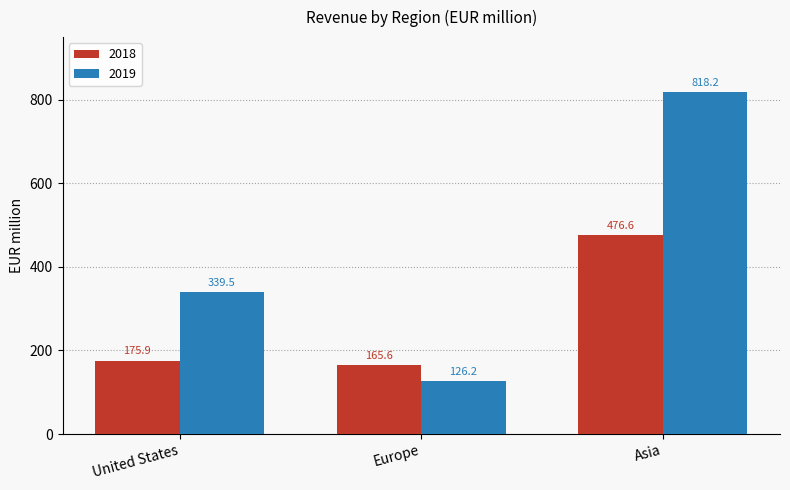

What is the label of the 1st bar from the right?

Asia